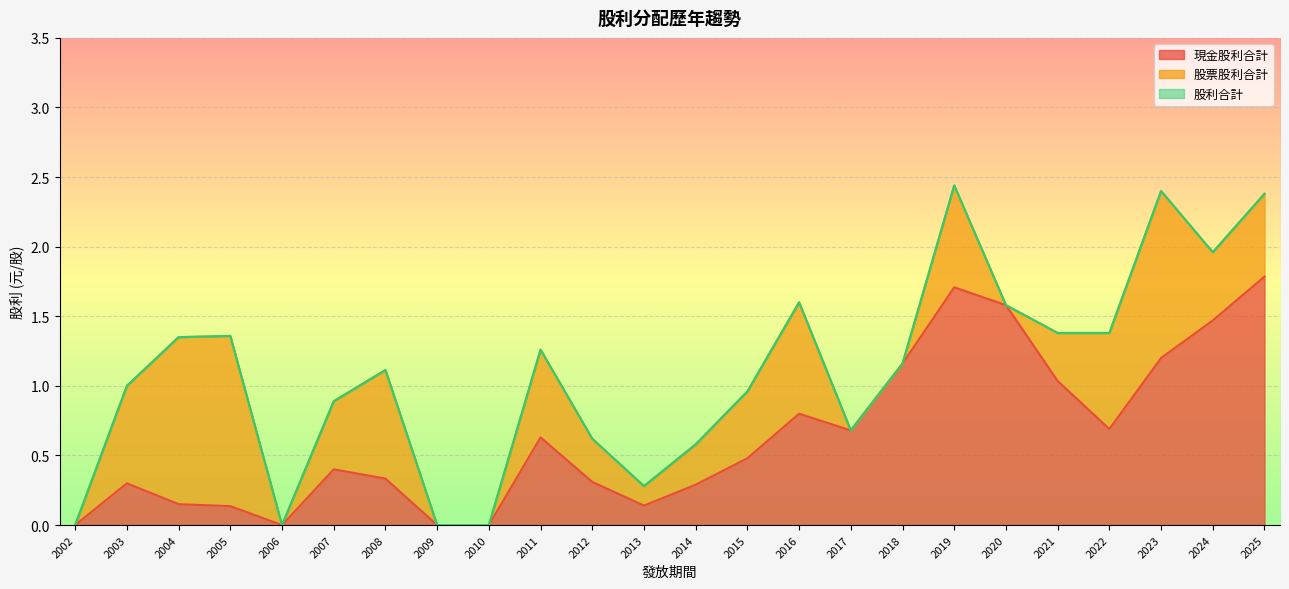

Rank the series by their maximum value, from highest to lowest.

股利合計, 現金股利合計, 股票股利合計